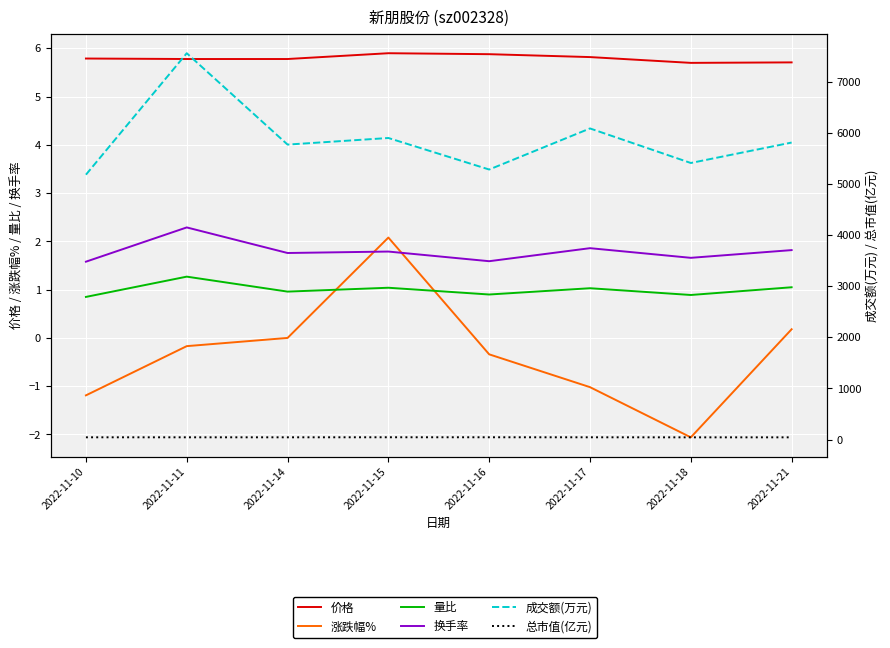

What is the total value across all series at 2022-11-16?

5338.4